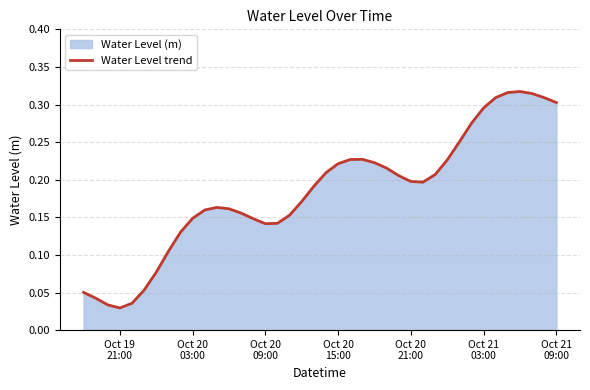

Count the values in the range 0 to 1.

40